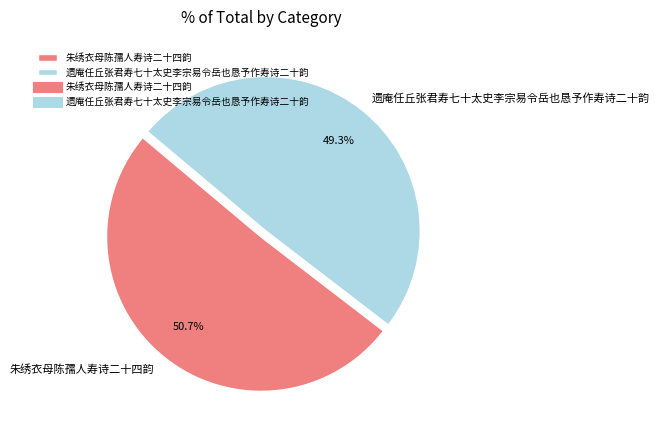

Count the number of slices in the pie.

2